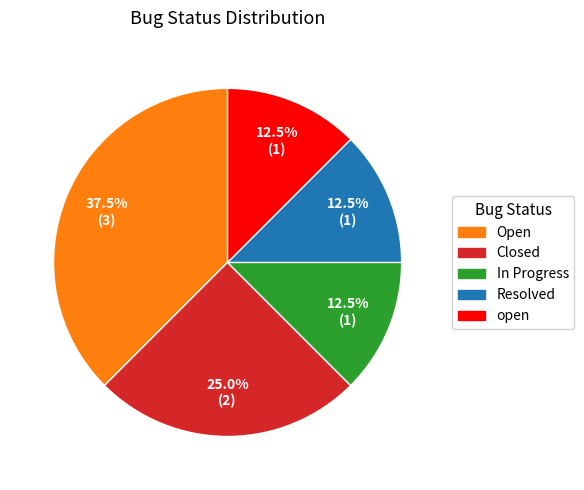

Does any single category account for the majority?

No